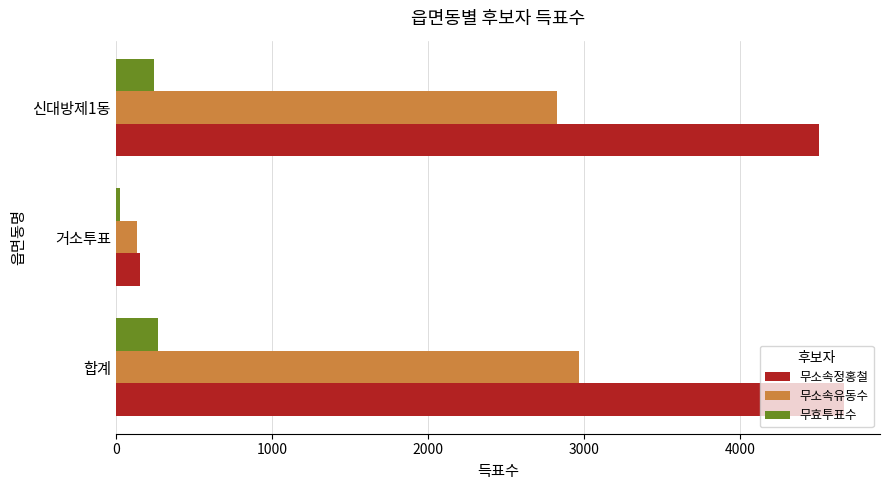

Where is 무소속정홍철 nearest to the value 2408?

신대방제1동